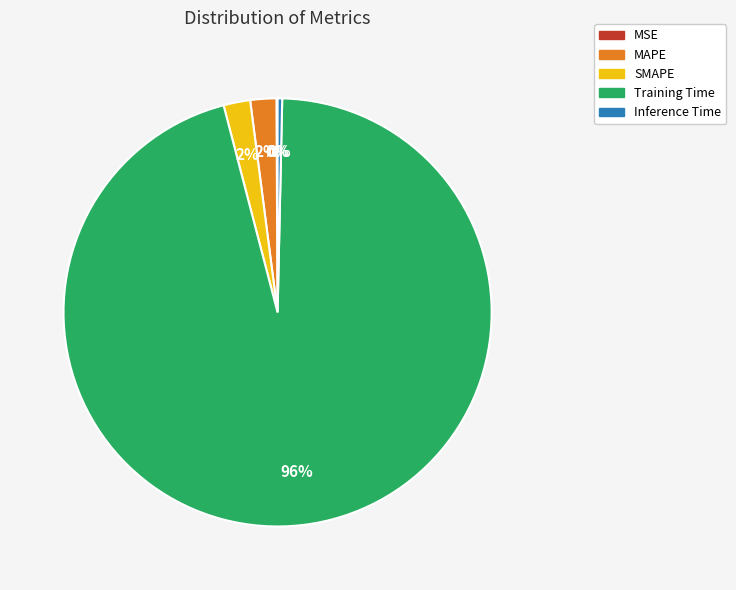

What is the largest slice in the pie chart?

Training Time